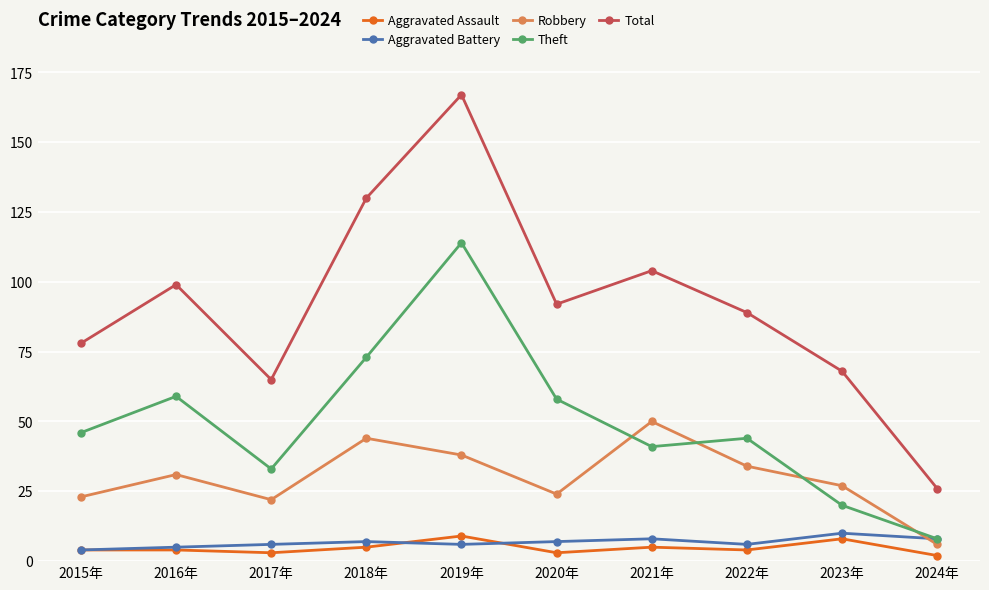

Does the chart display data point markers on the line(s)?

Yes